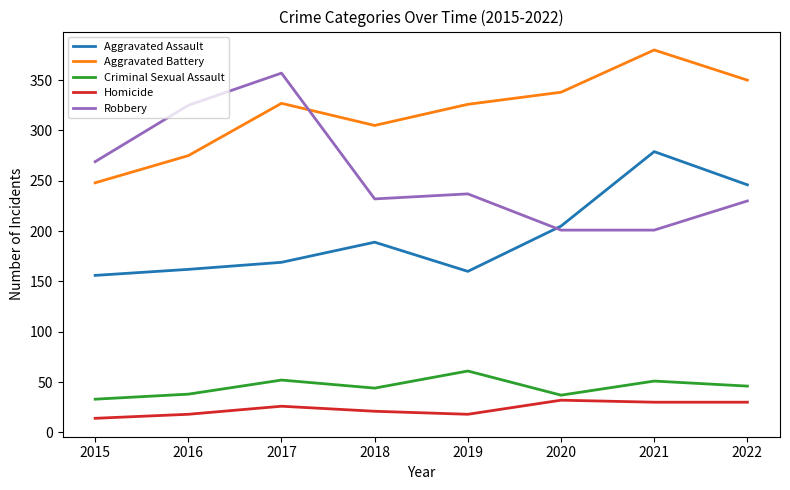

Which series has the largest total across all categories?

Aggravated Battery